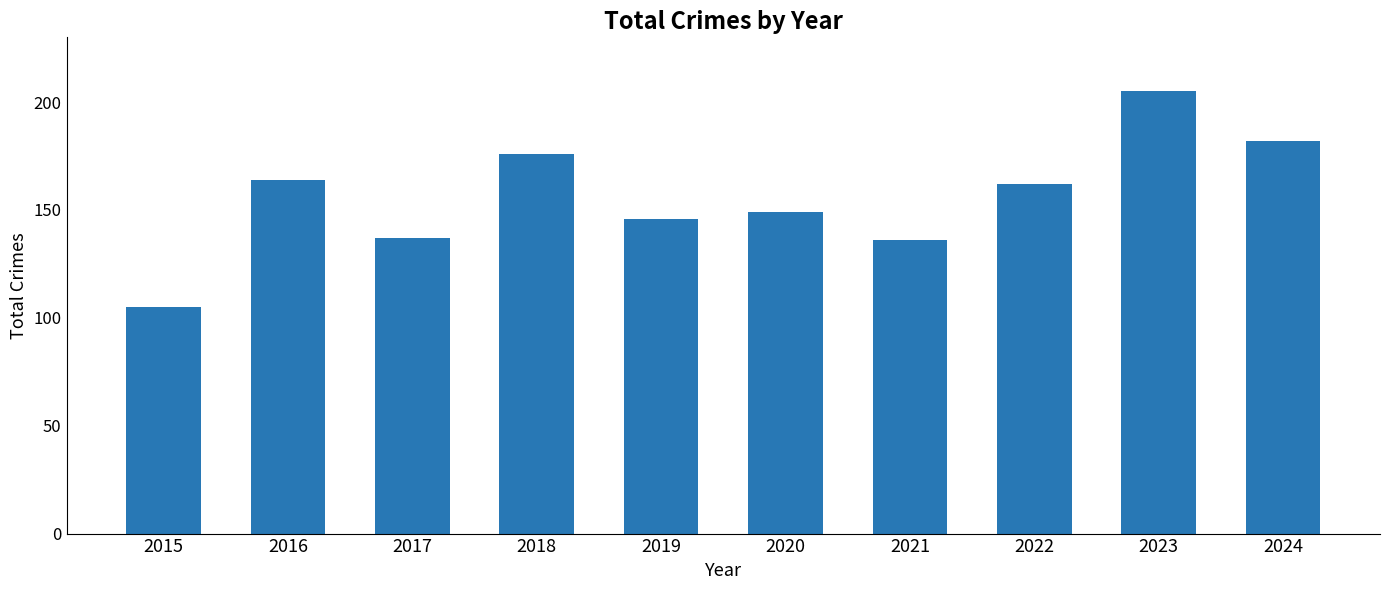

What is the difference between the maximum and minimum values?

100